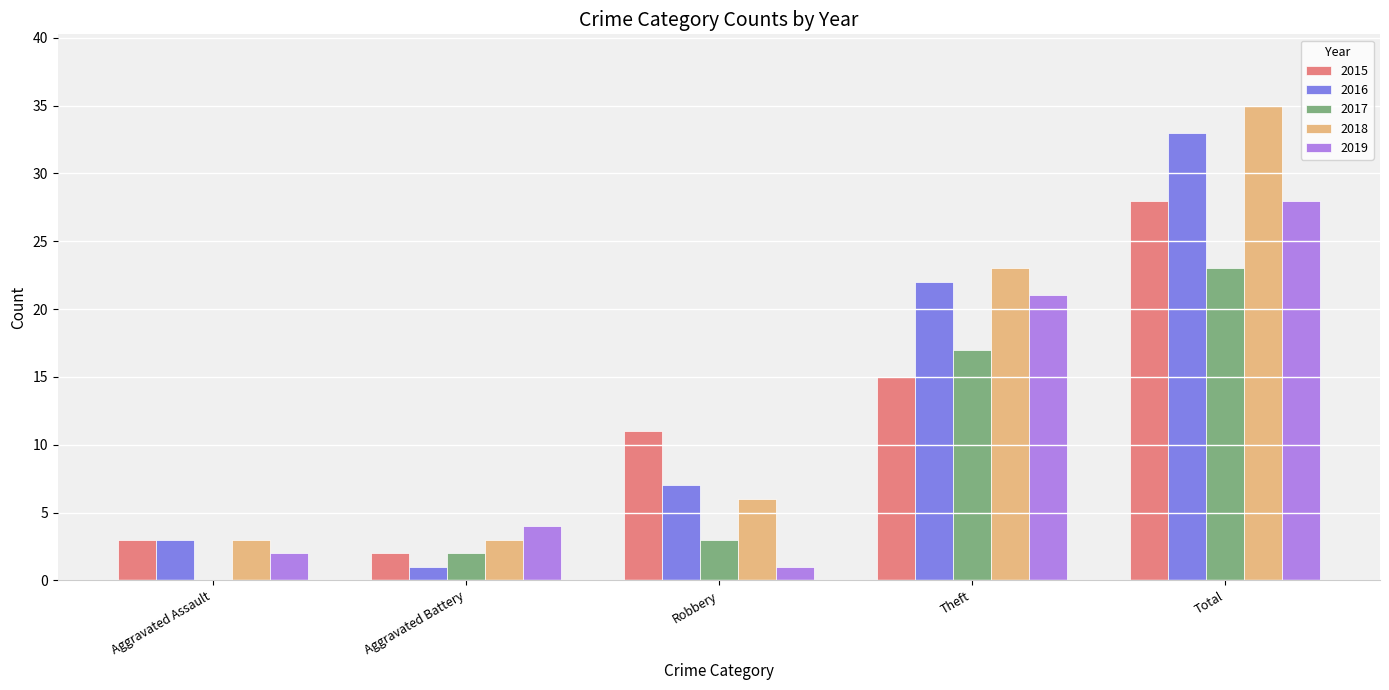

Between Aggravated Battery and Theft, which series saw the biggest shift?

2016